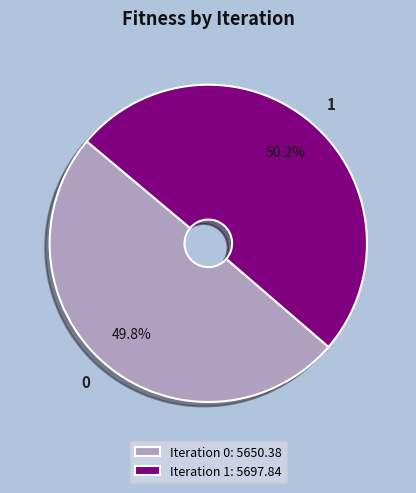

To the nearest percent, what portion does 0 represent?

50%